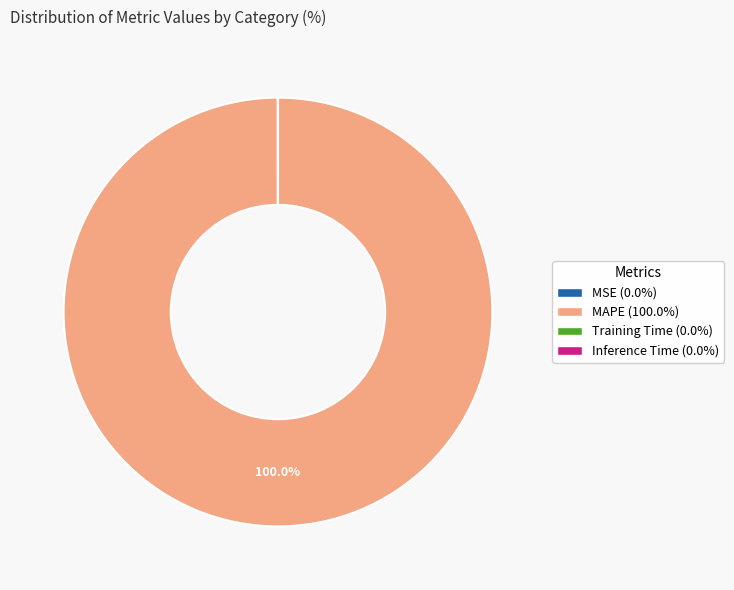

Which slice represents more than half of the pie?

MAPE